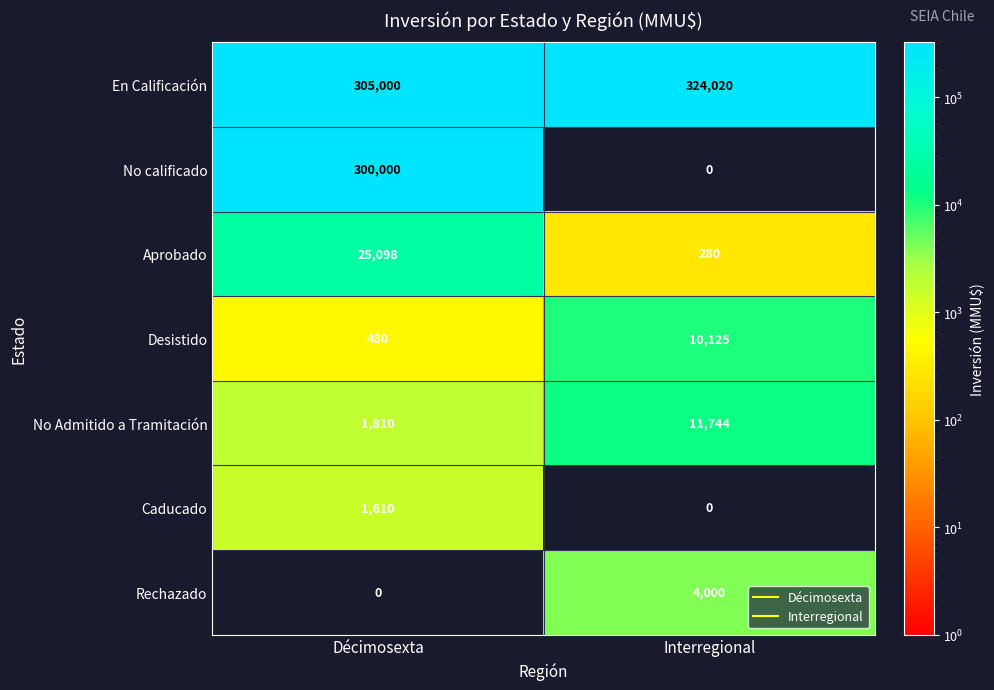

List the series in order of their peak value, lowest first.

Caducado, Rechazado, Desistido, No Admitido a Tramitación, Aprobado, No calificado, En Calificación